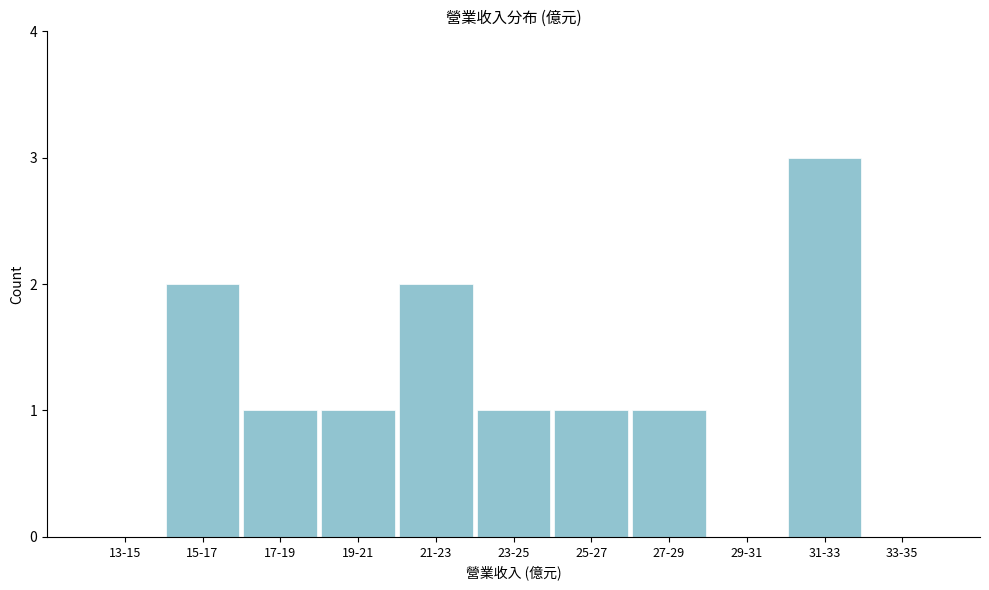

Reading left to right, extract all data points from this chart.

13-15=0	15-17=2	17-19=1	19-21=1	21-23=2	23-25=1	25-27=1	27-29=1	29-31=0	31-33=3	33-35=0